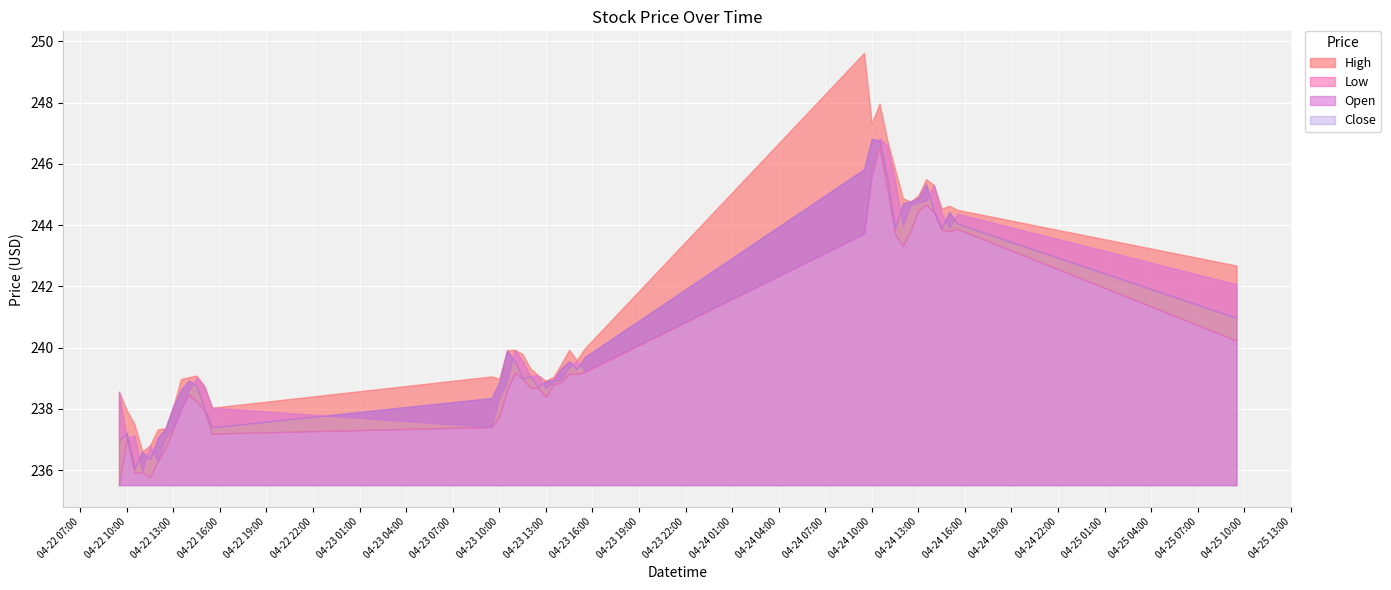

List the labels in order of Open value, largest first.

2024-04-24 10:30, 2024-04-24 11:00, 2024-04-24 10:00, 2024-04-24 11:30, 2024-04-24 14:00, 2024-04-24 13:30, 2024-04-24 13:00, 2024-04-24 12:30, 2024-04-24 14:30, 2024-04-24 15:30, 2024-04-24 12:00, 2024-04-24 15:00, 2024-04-24 09:30, 2024-04-25 09:30, 2024-04-23 11:00, 2024-04-23 15:00, 2024-04-23 11:30, 2024-04-23 14:30, 2024-04-23 15:30, 2024-04-23 12:30, 2024-04-23 12:00, 2024-04-22 14:30, 2024-04-23 14:00, 2024-04-23 10:30, 2024-04-23 13:30, 2024-04-22 15:00, 2024-04-23 13:00, 2024-04-22 14:00, 2024-04-22 09:30, 2024-04-23 10:00, 2024-04-22 15:30, 2024-04-22 13:30, 2024-04-23 09:30, 2024-04-22 13:00, 2024-04-22 10:30, 2024-04-22 10:00, 2024-04-22 12:30, 2024-04-22 11:30, 2024-04-22 12:00, 2024-04-22 11:00